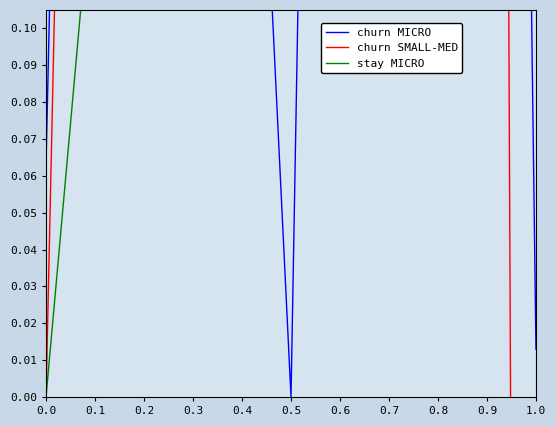

How many times do churn SMALL-MED and churn MICRO cross each other?

4